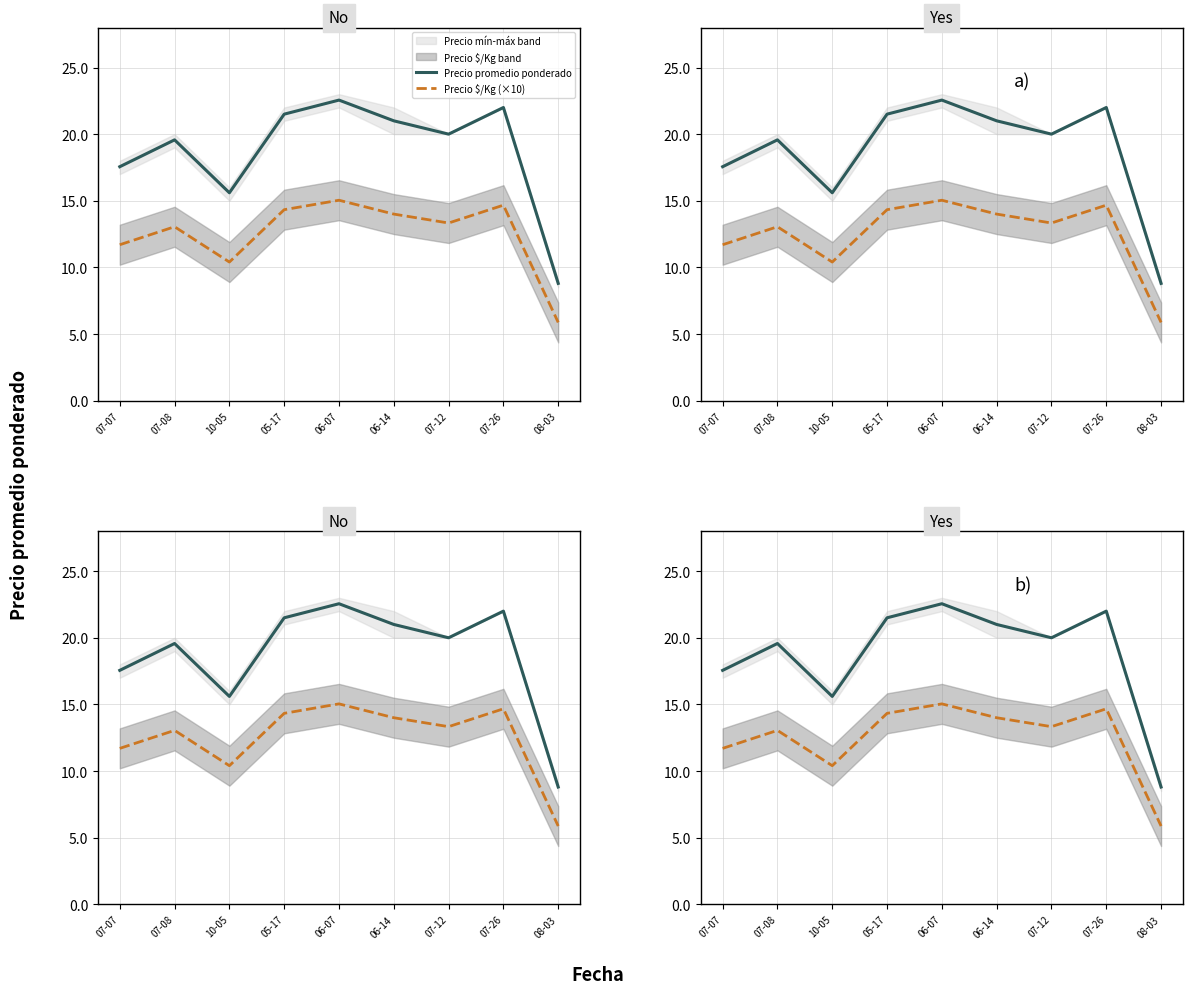

What is the label of the 5th point from the left?

06-07